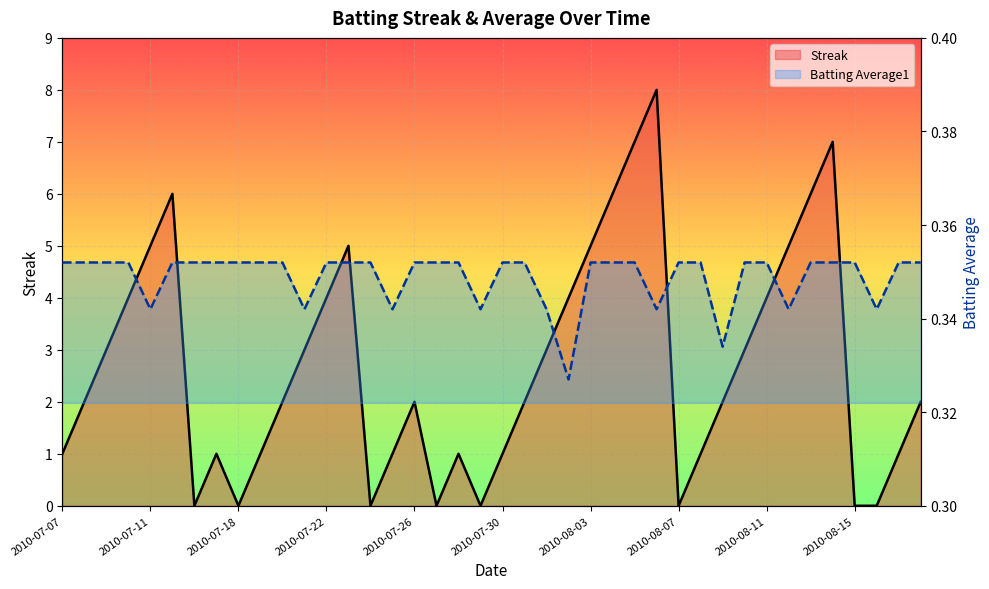

At which label does Batting Average1 reach its peak?

2010-07-07